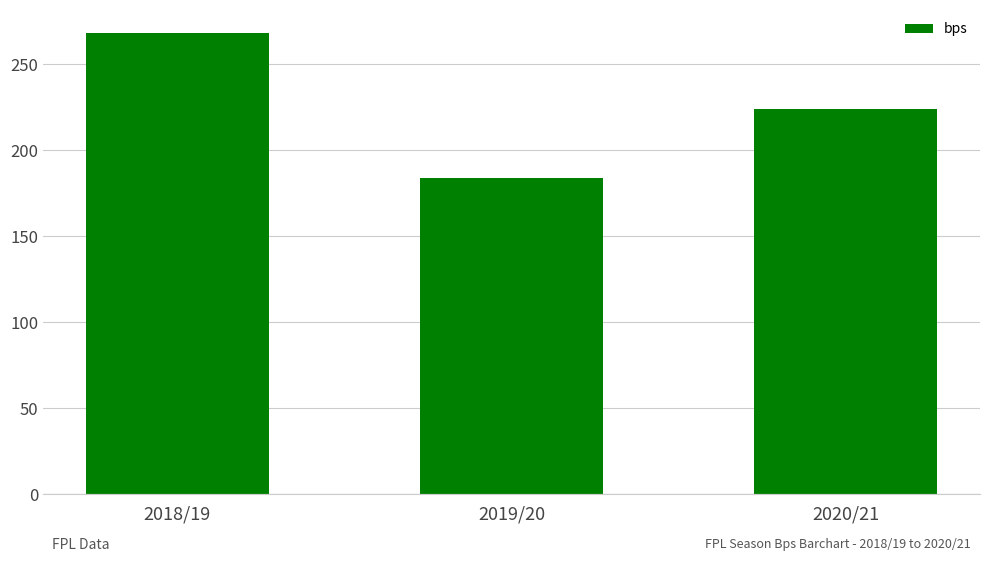

What is the difference between the maximum and minimum values?

84